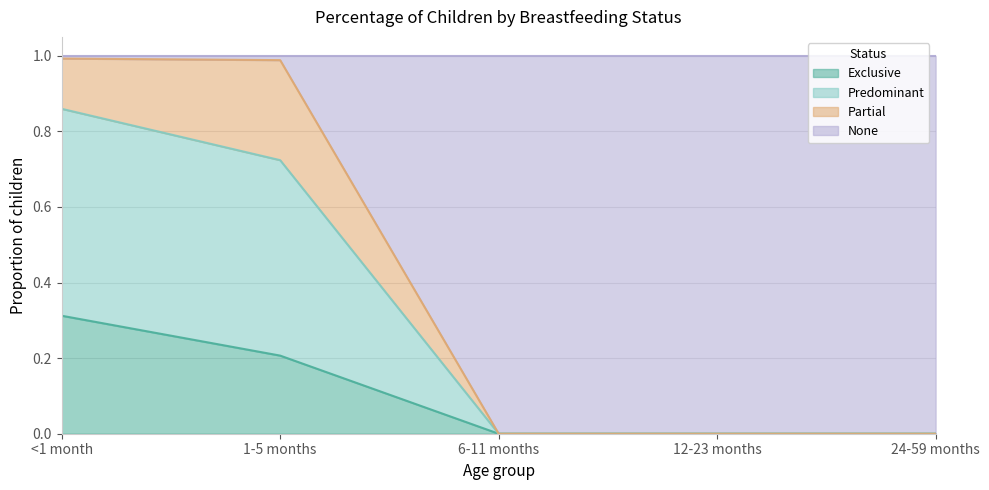

Does the chart have visible grid lines?

Yes